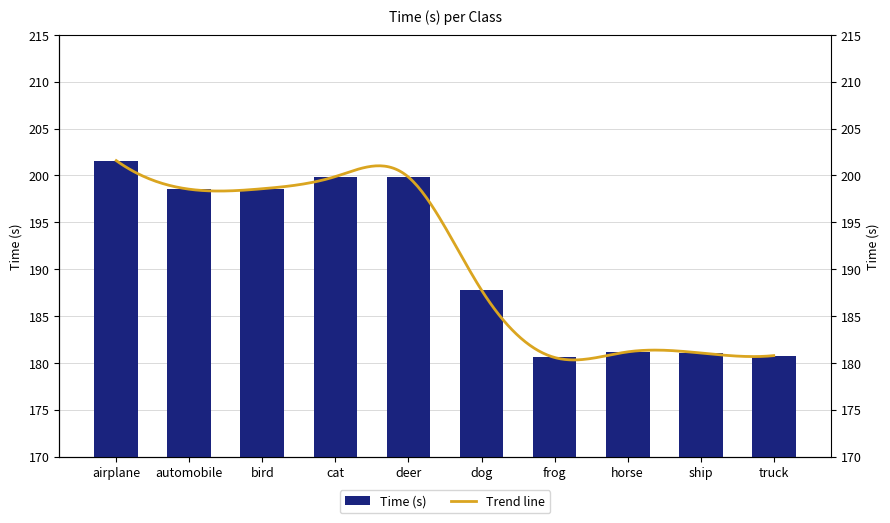

Approximately how many times larger is the value at frog compared to bird?

0.9